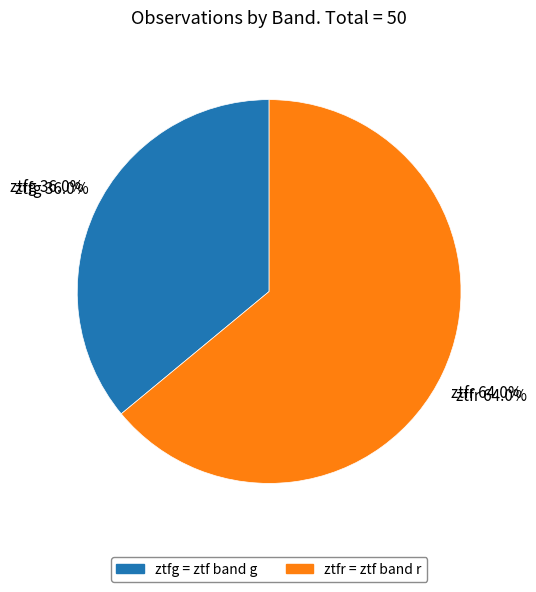

True or false: ztfg accounts for 47% of the total.

False